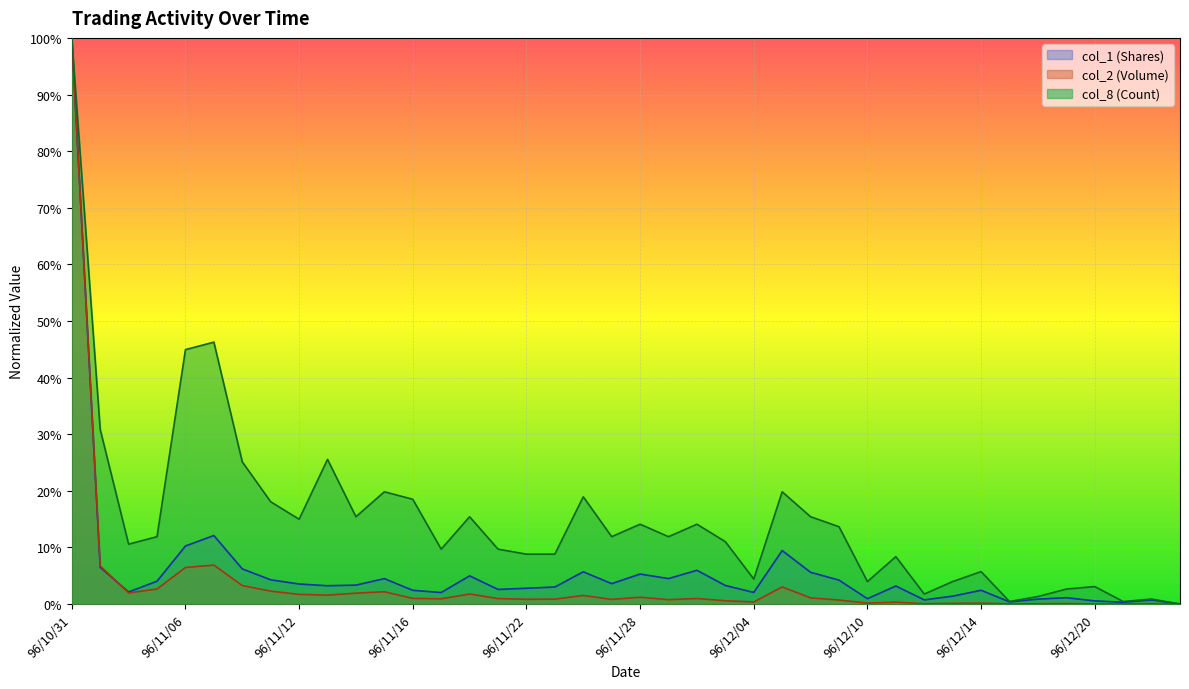

What is the difference between the maximum and minimum values in the col_8 (Count) series?

1.0